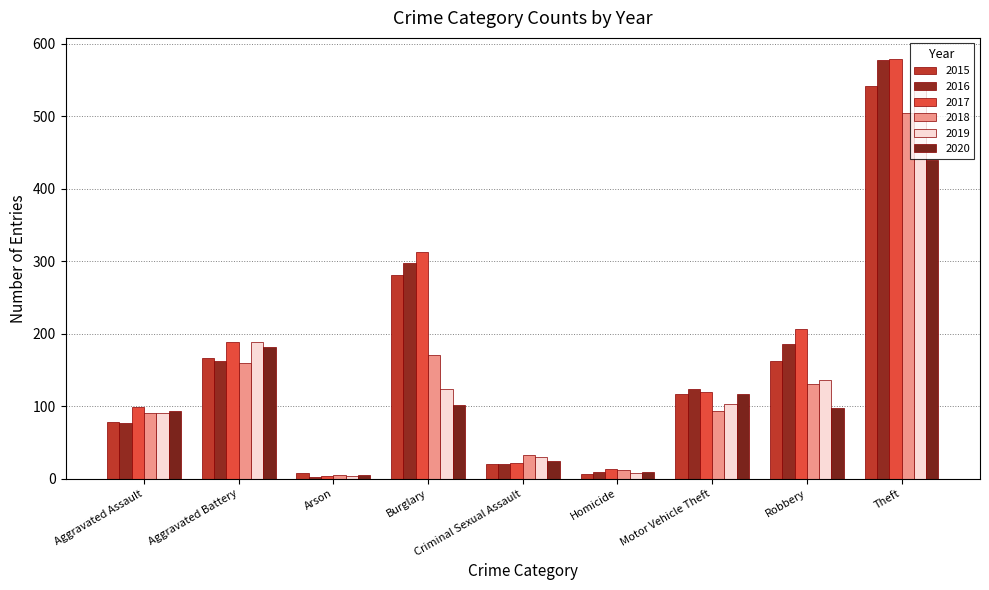

Which series has the largest range (max minus min)?

2016